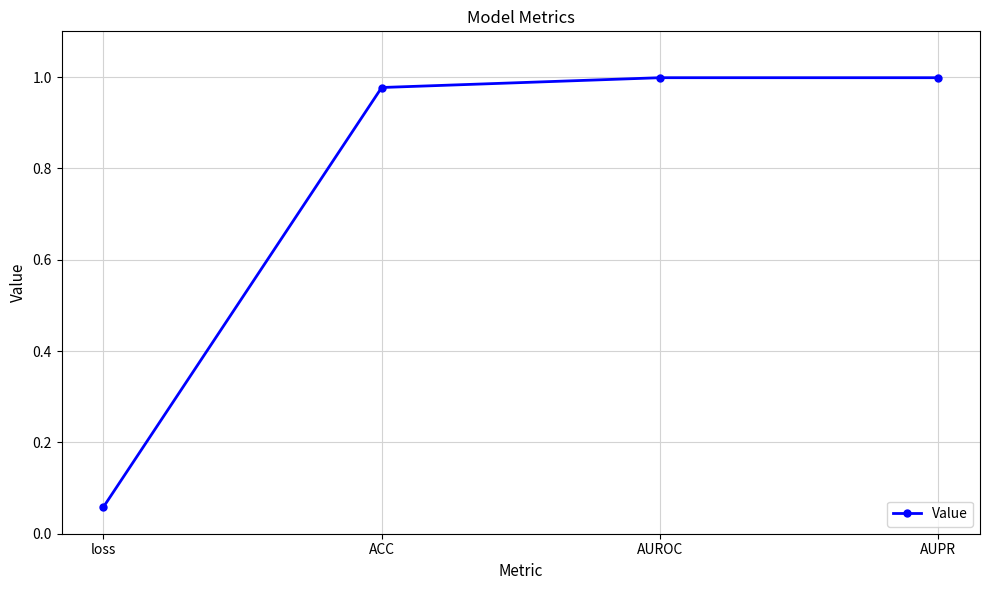

Which has a higher value, loss or ACC?

ACC